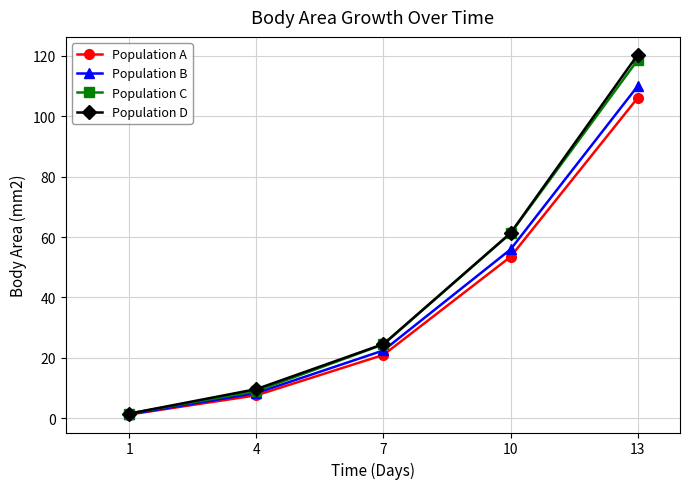

How many data points does each series have?

5